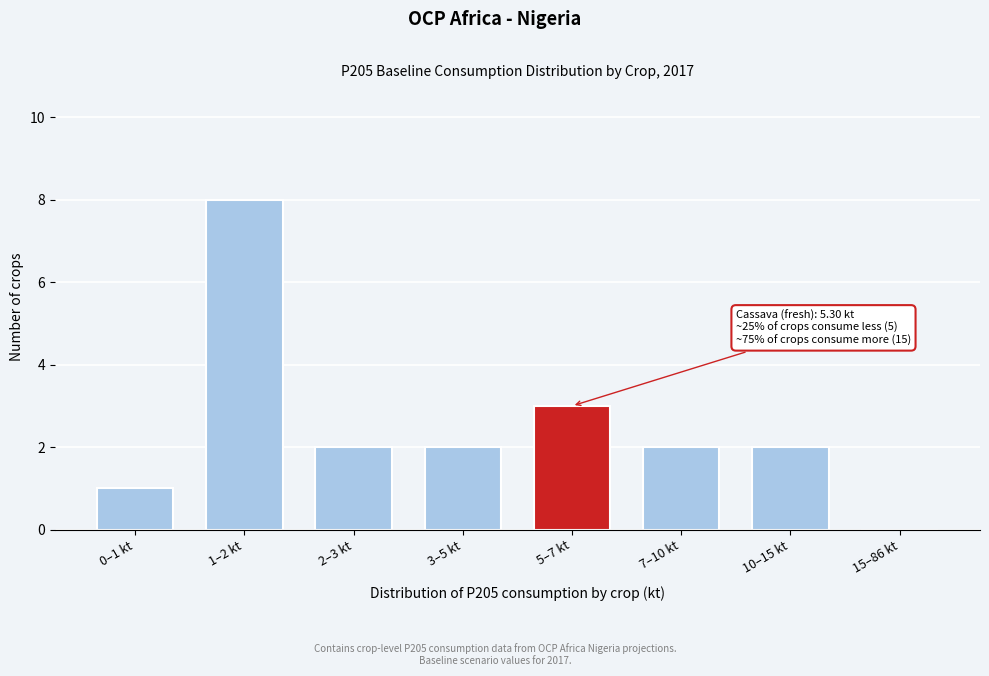

Reading left to right, transcribe all the data shown in this chart.

0–1 kt=1	1–2 kt=8	2–3 kt=2	3–5 kt=2	5–7 kt=3	7–10 kt=2	10–15 kt=2	15–86 kt=0